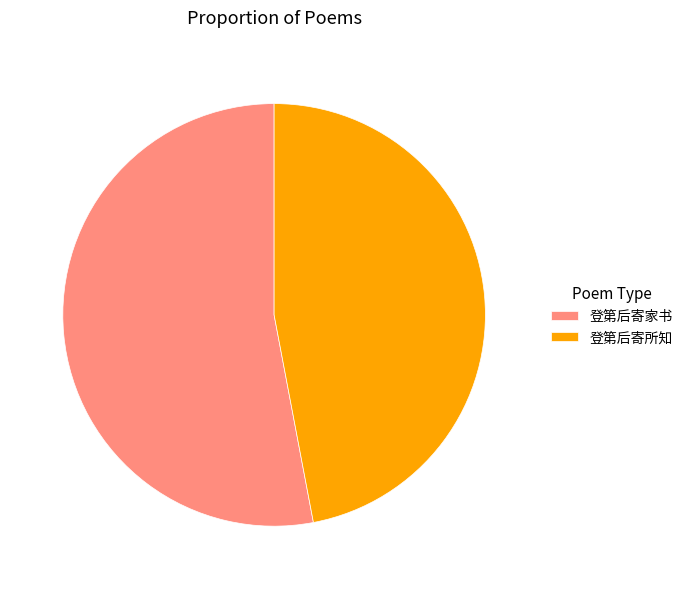

Between 登第后寄家书 and 登第后寄所知, which is larger?

登第后寄家书